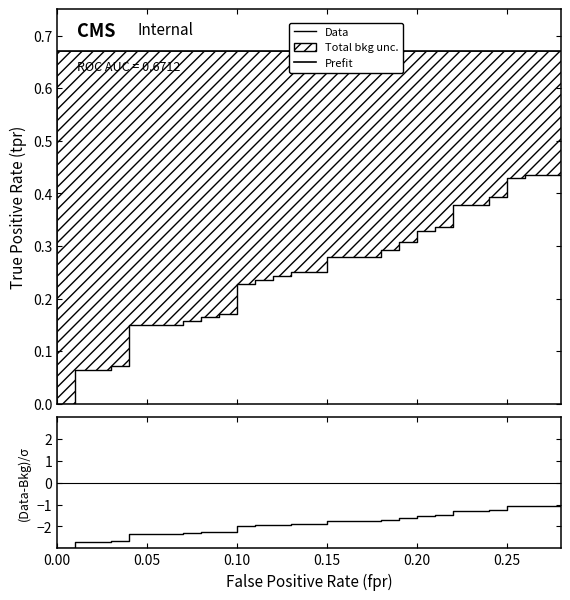

At how many categories does at least one series exceed -1?

40